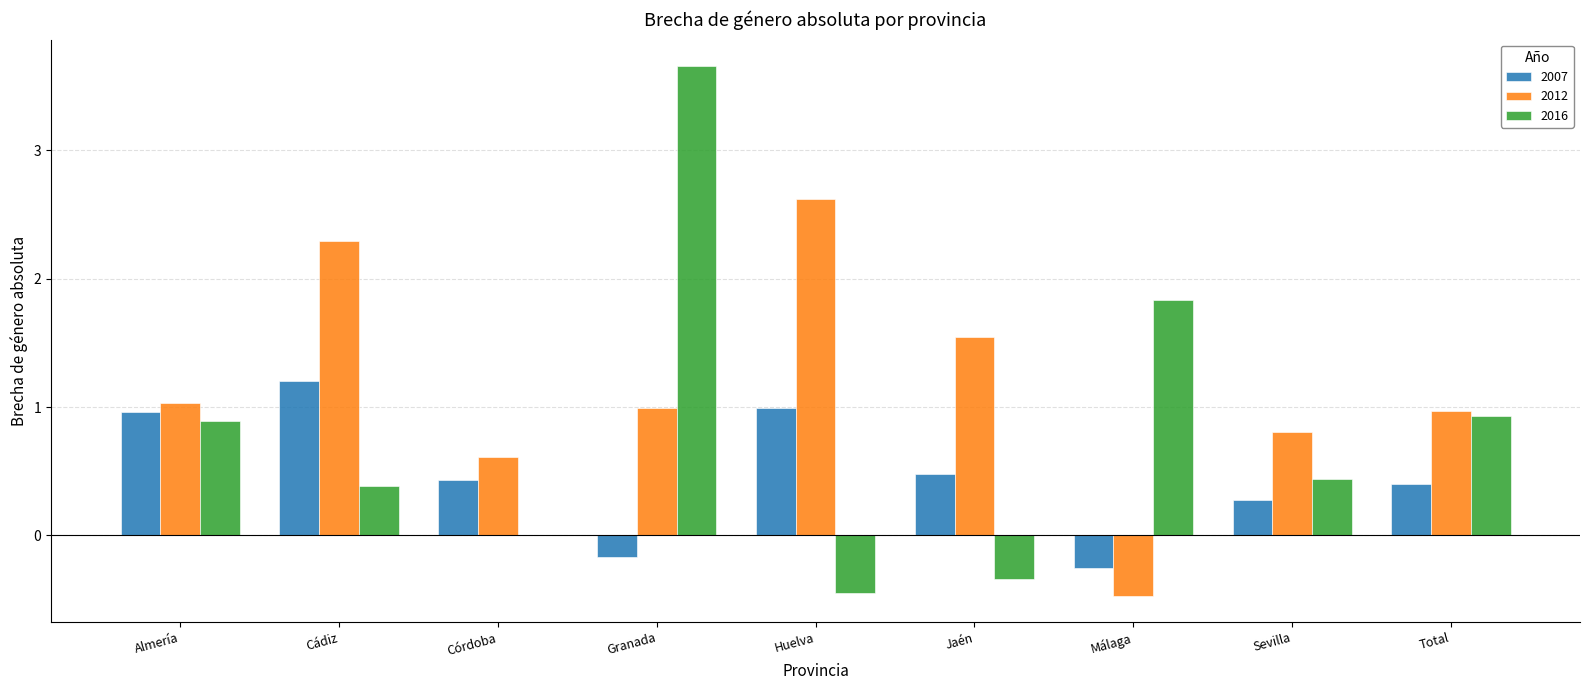

Which category has the highest value in the 2016 series?

Granada